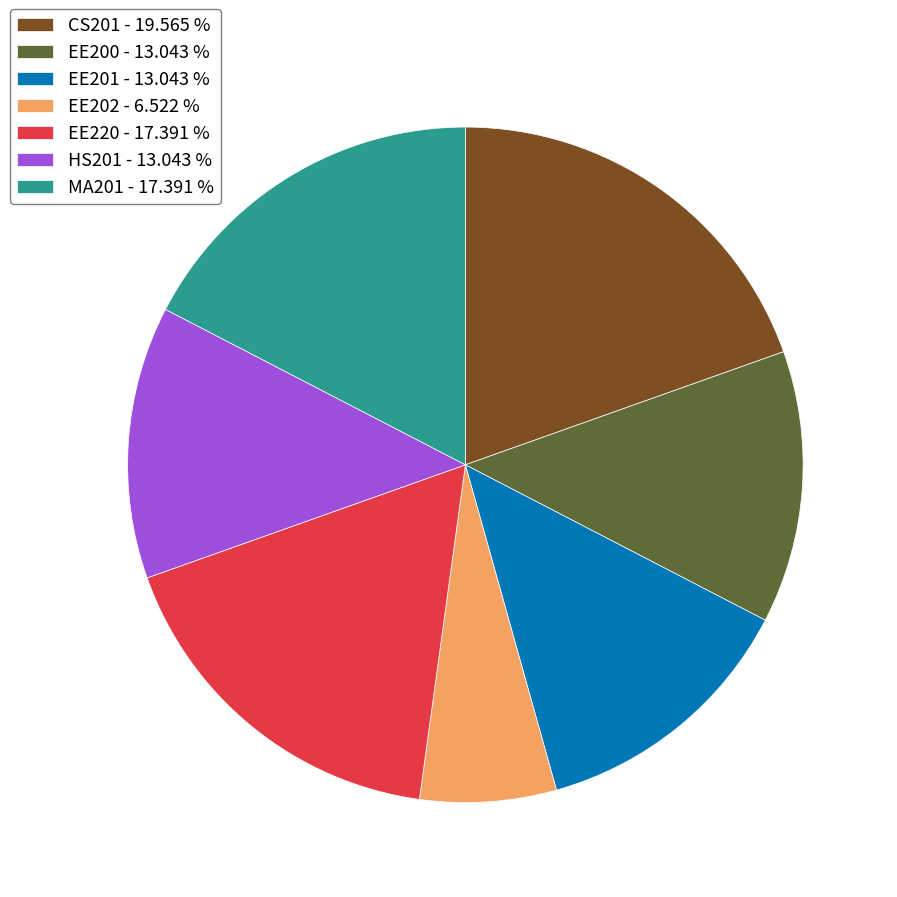

Is there any slice that represents more than half of the pie?

No